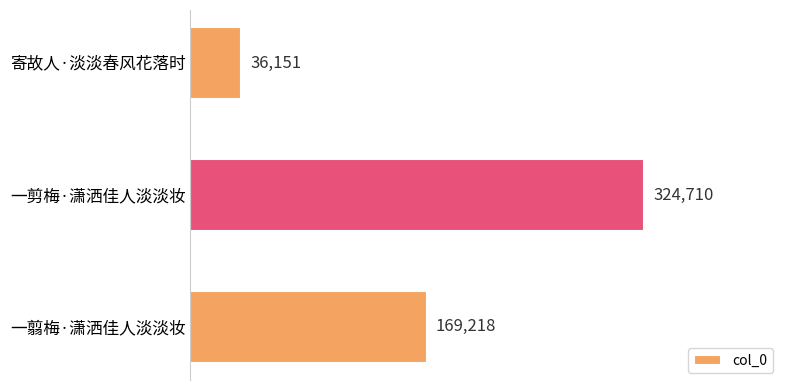

Reading top to bottom, extract all data points from this chart.

寄故人·淡淡春风花落时=36151	一剪梅·潇洒佳人淡淡妆=324710	一翦梅·潇洒佳人淡淡妆=169218